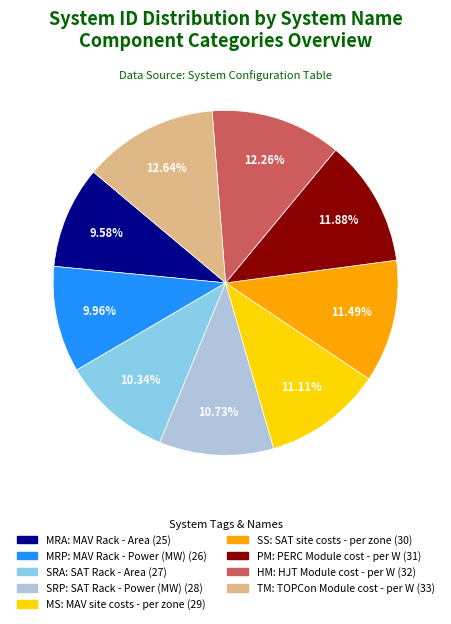

Does any single category account for the majority?

No